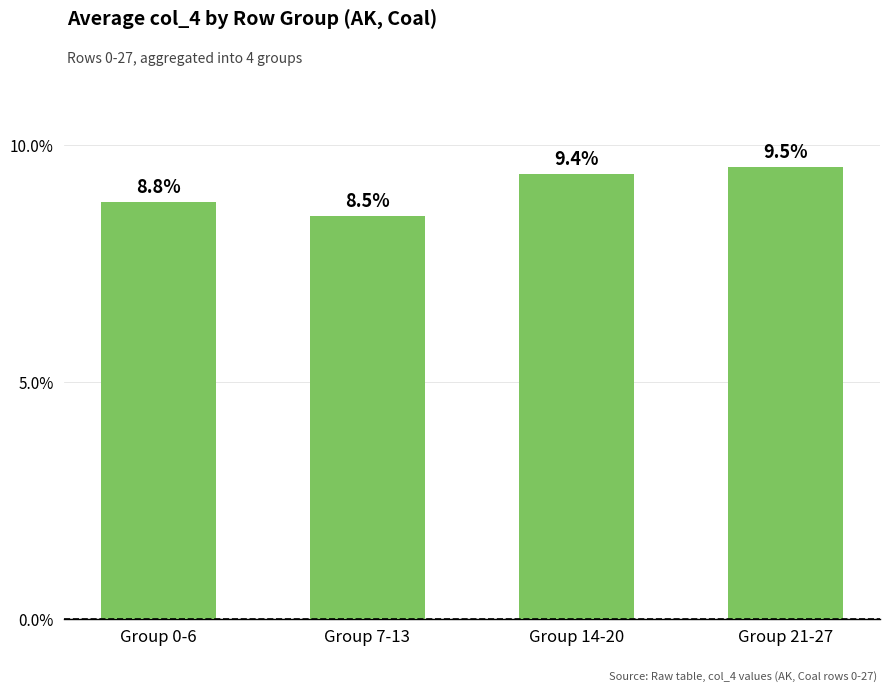

Does the chart contain any negative values?

No